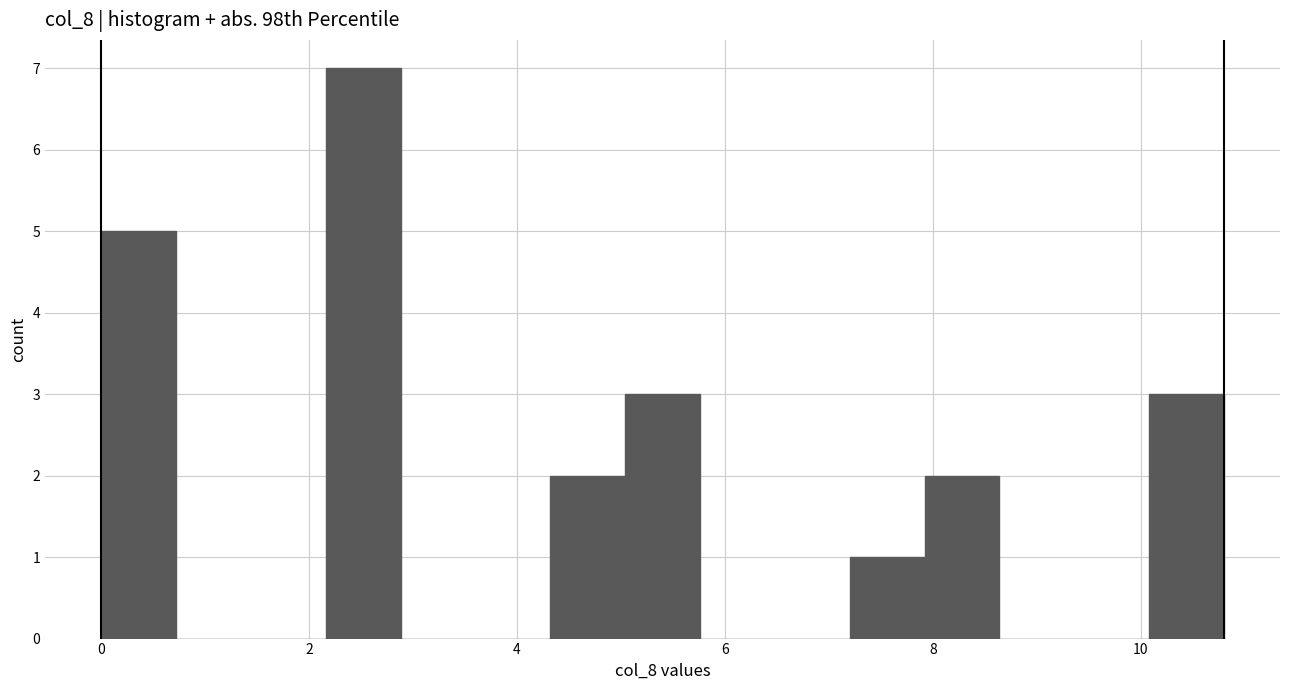

Around what value on the x-axis is the tallest bar? Give the approximate position of its centre, as read against the axis.

2.6